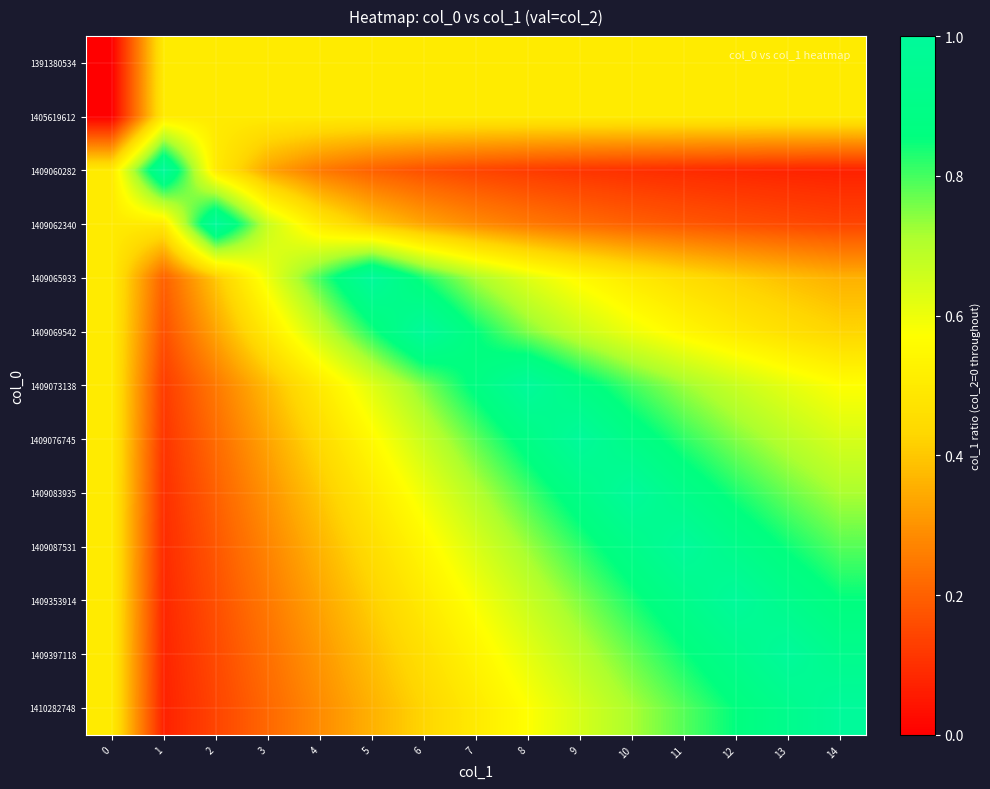

How many distinct data groups are displayed?

13